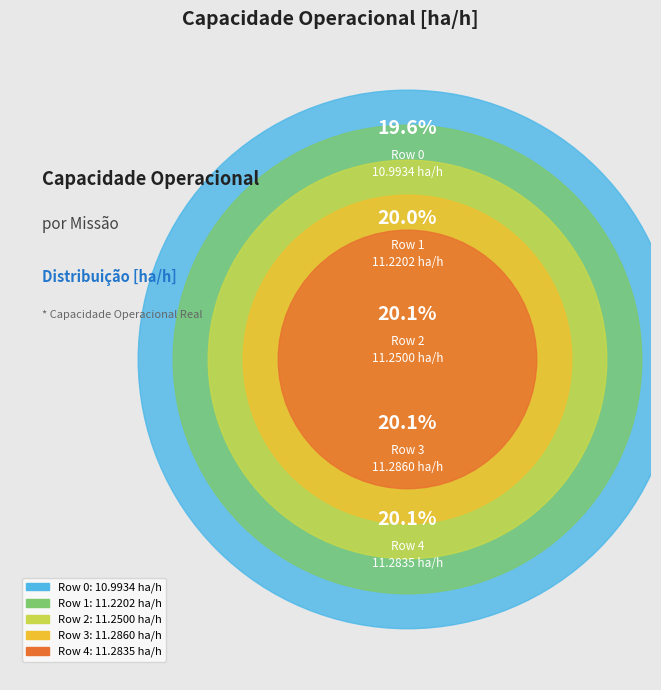

Is Row 1 the majority of the pie?

No